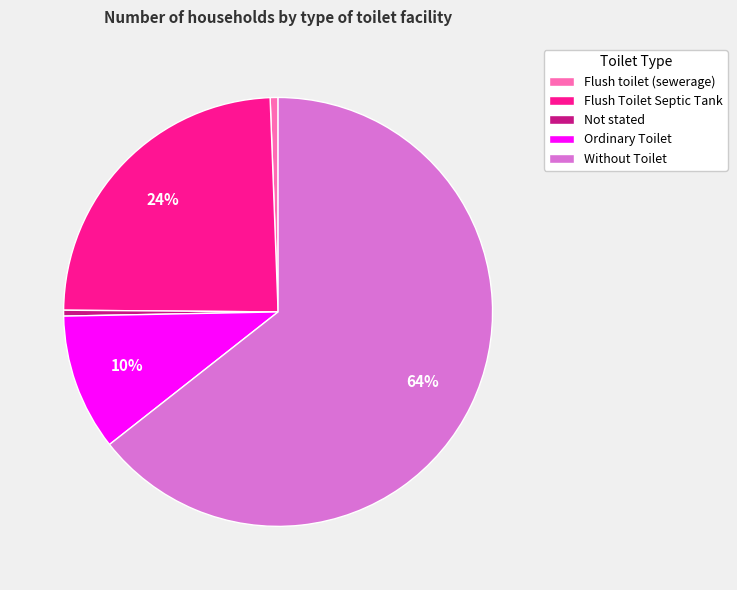

Do Without Toilet and Ordinary Toilet together represent more than half of the pie?

Yes